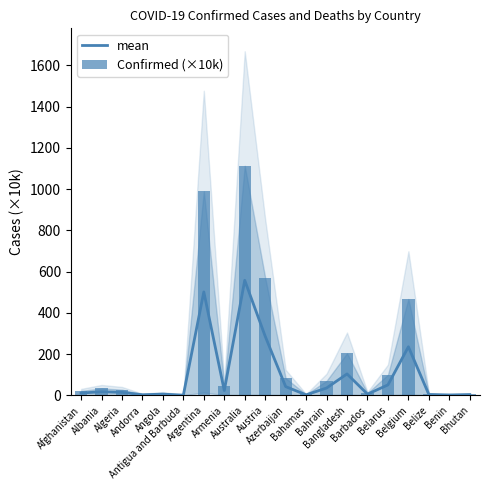

What is the value of the Confirmed (×10k) bar at the 14th from the left?

203.7